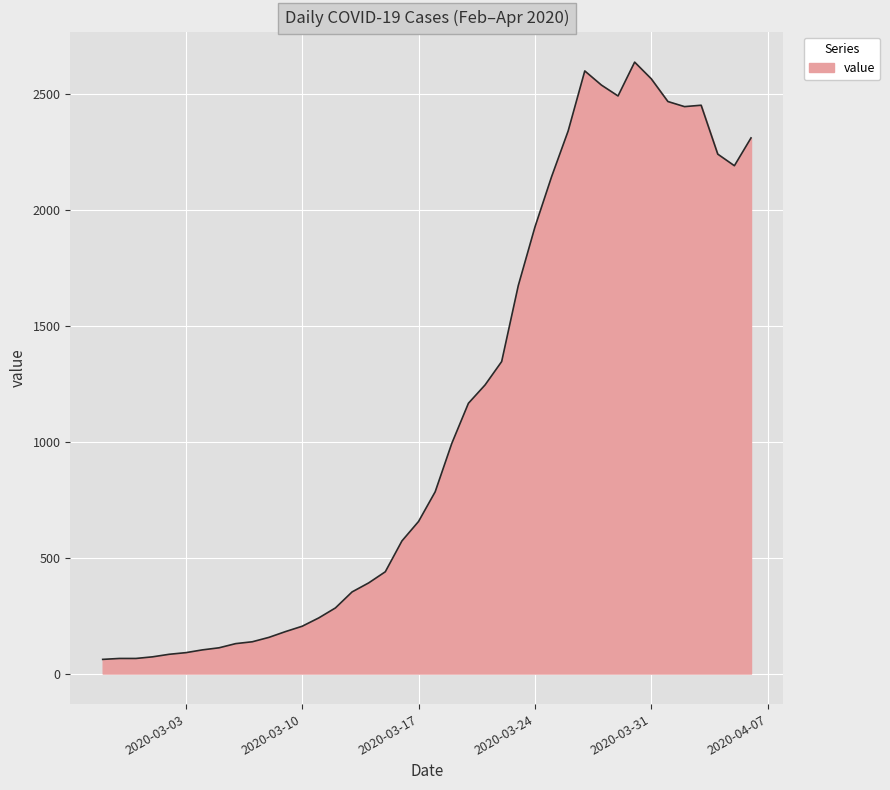

What is the difference between the maximum and minimum values?

2577